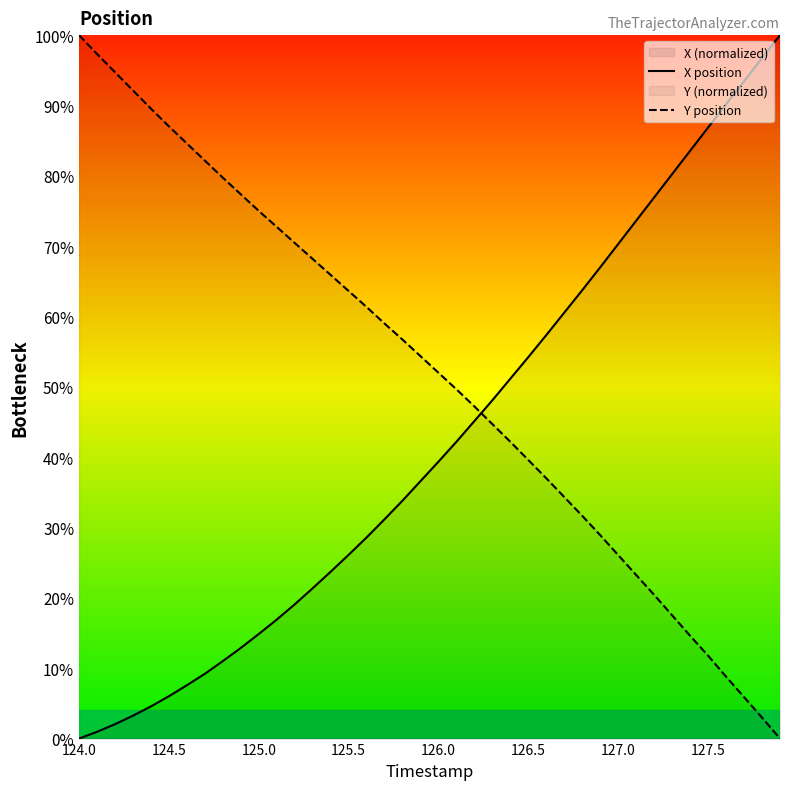

What is the maximum value for Y position?

100.0